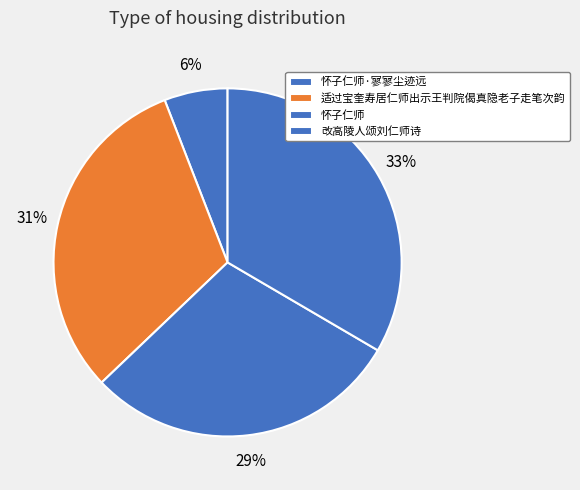

How many slices are in this pie chart?

4